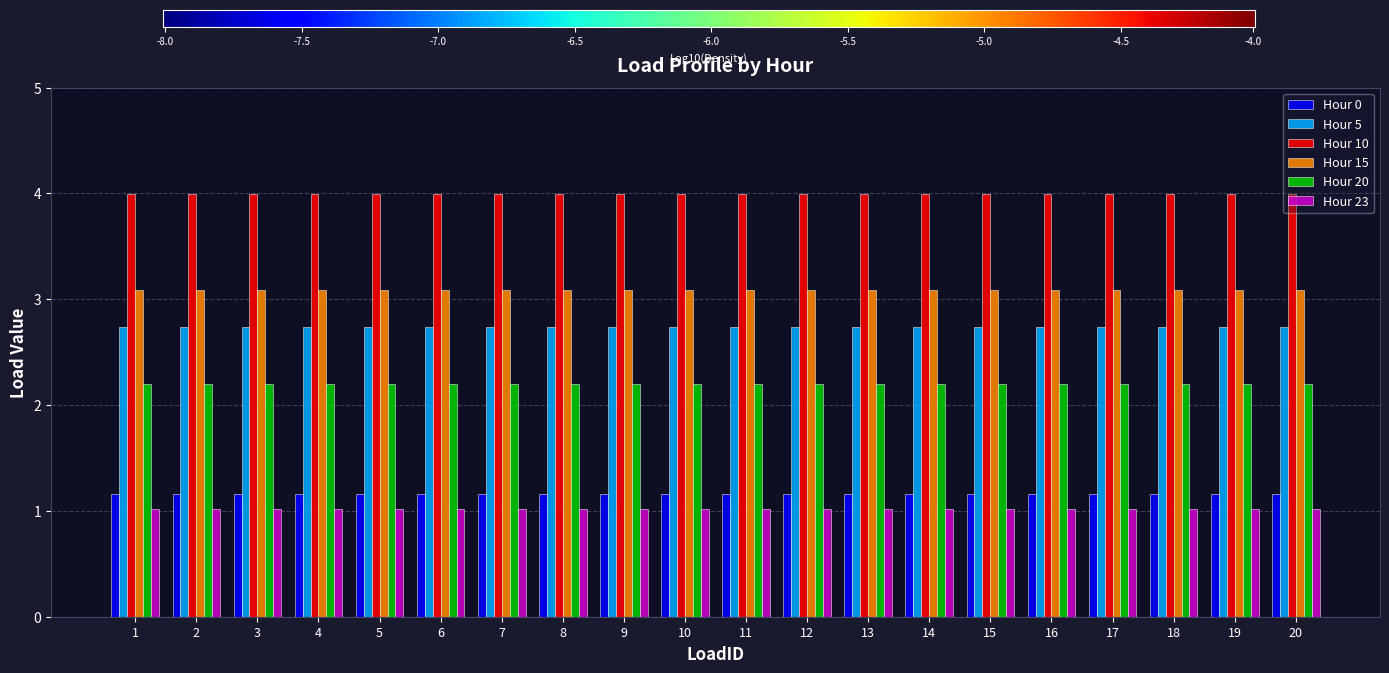

Rank the series by their maximum value, from highest to lowest.

Hour 10, Hour 15, Hour 5, Hour 20, Hour 0, Hour 23